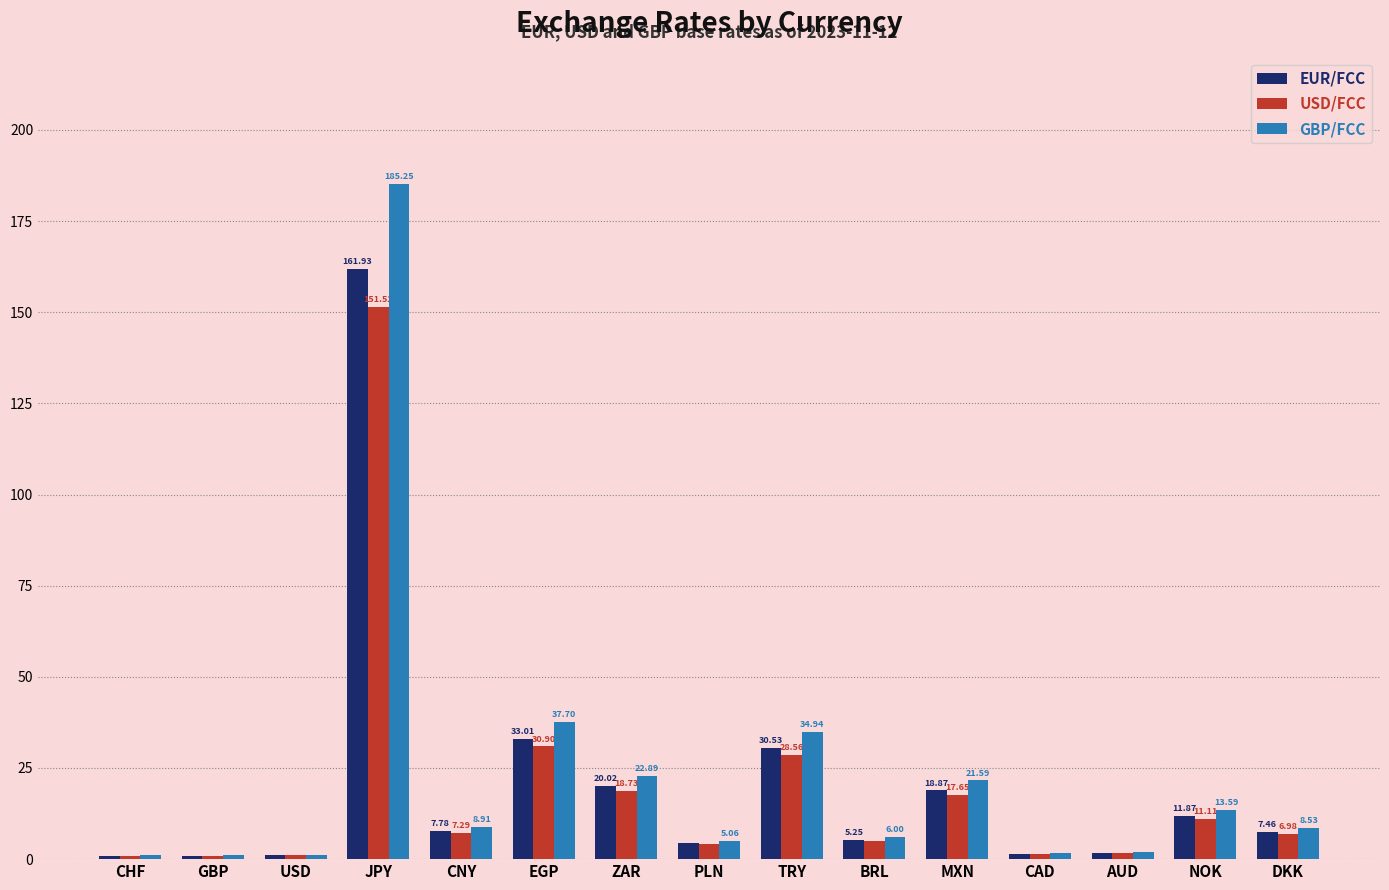

Rank the categories by EUR/FCC value from highest to lowest.

JPY, EGP, TRY, ZAR, MXN, NOK, CNY, DKK, BRL, PLN, AUD, CAD, USD, CHF, GBP